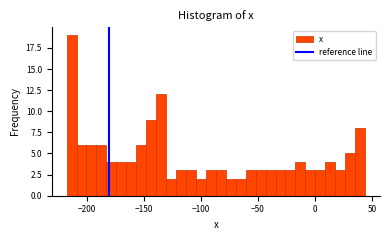

Read against the x-axis, roughly where is the centre of the tallest bar?

-215